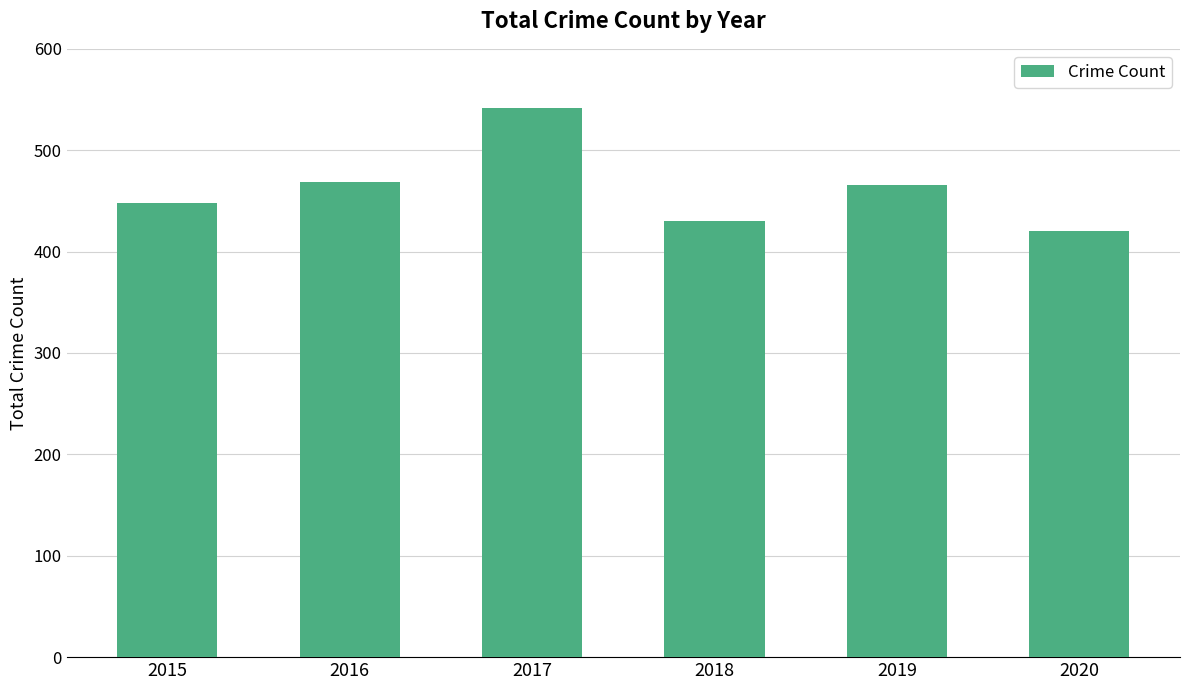

Which has a higher value, 2017 or 2019?

2017